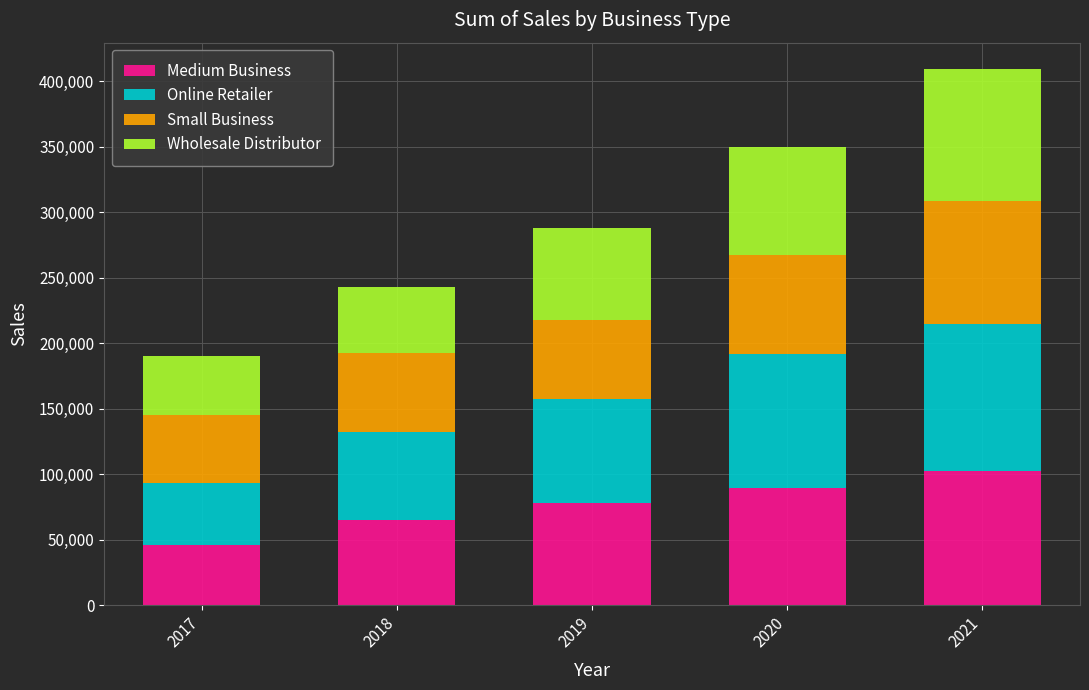

What is the sum of the Medium Business values at 2020 and 2019?

167326